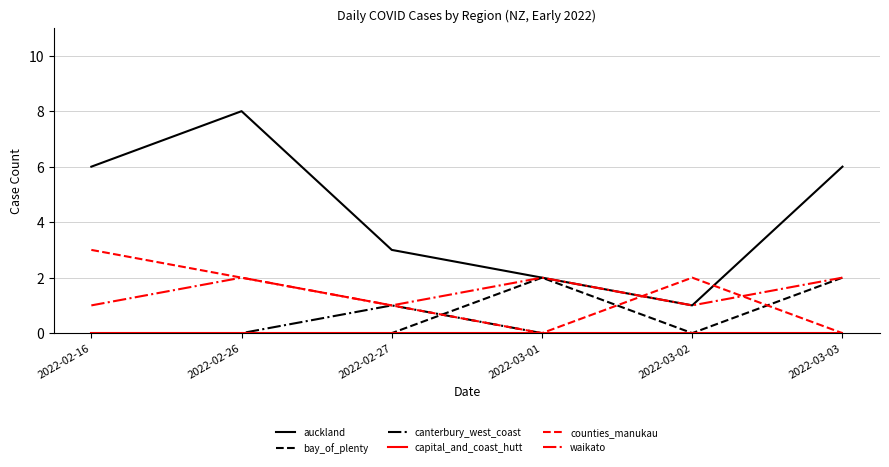

What position from the right is 2022-02-16?

6